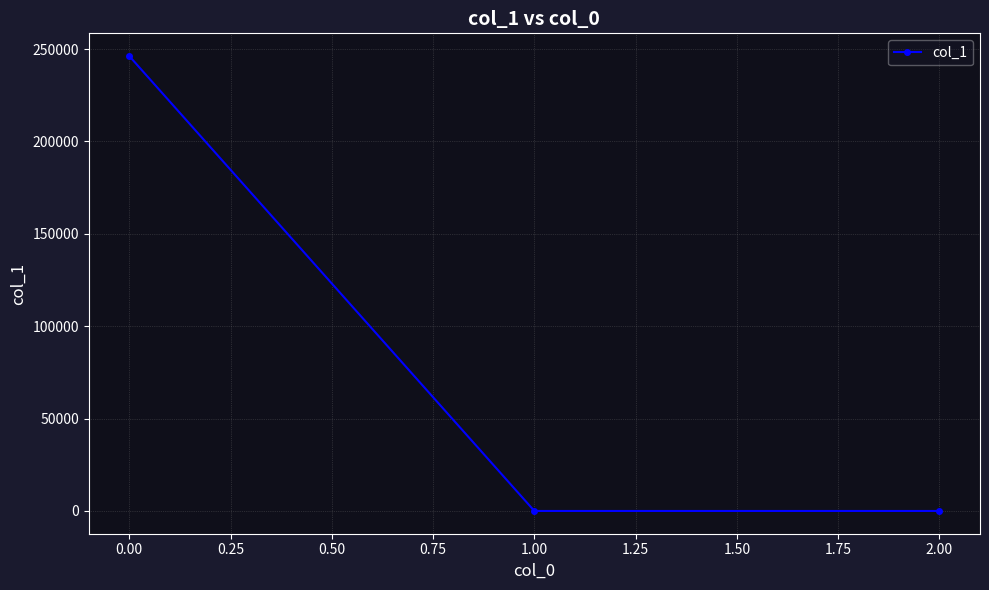

Is it true that the value at 0.00 is 0.2?

False